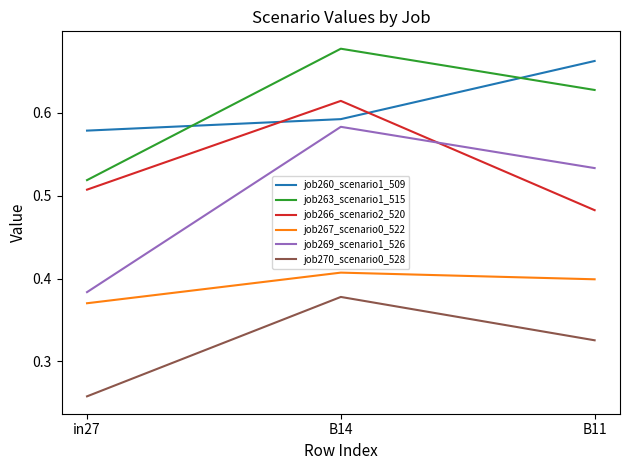

Which series has the largest range (max minus min)?

job269_scenario1_526